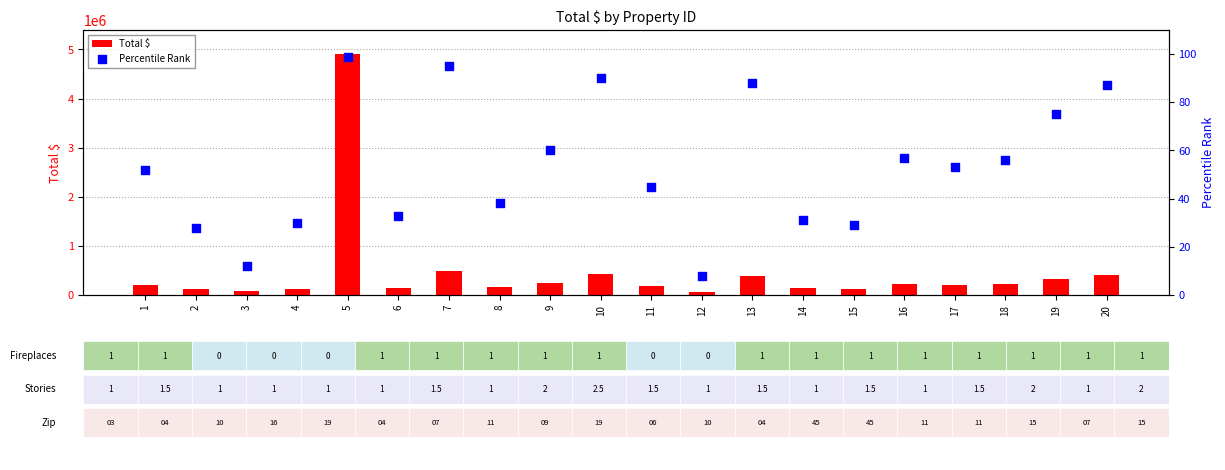

At how many categories does at least one series exceed 373475?

5